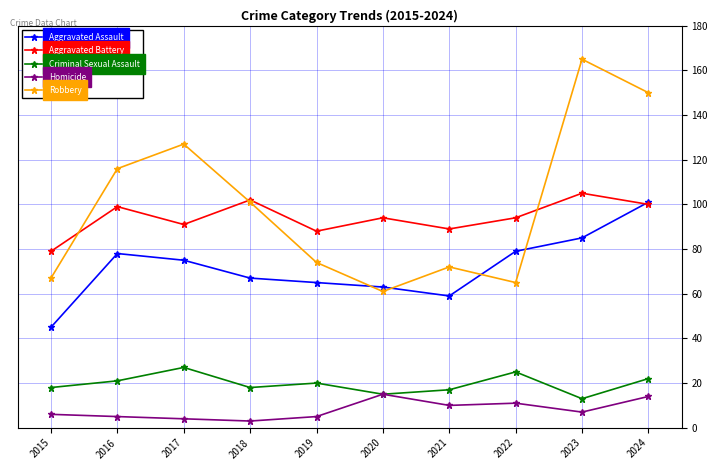

The value of Criminal Sexual Assault at 2017 is 27. True or false?

True